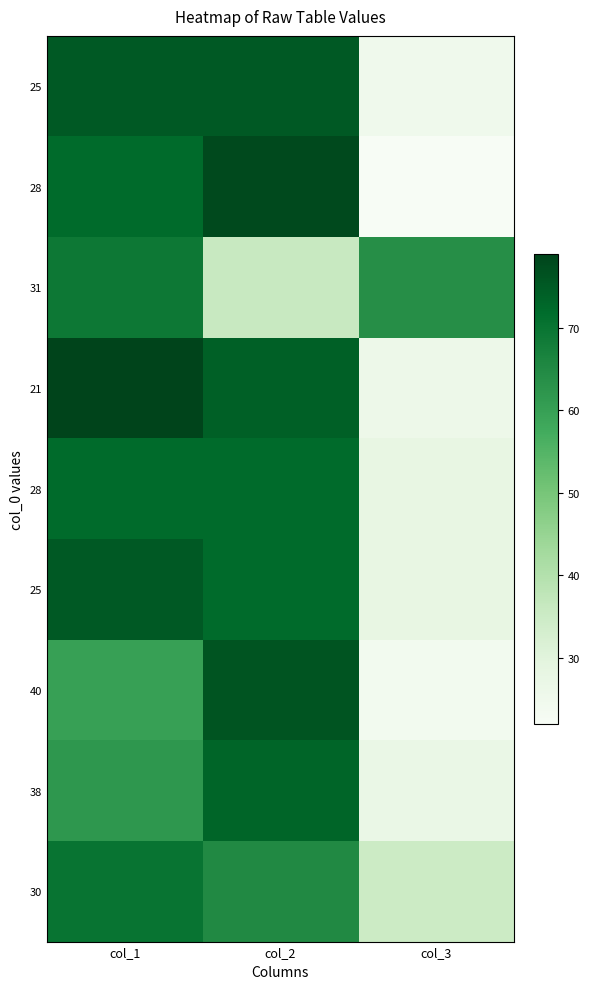

What is the total value across all series at col_3?

279